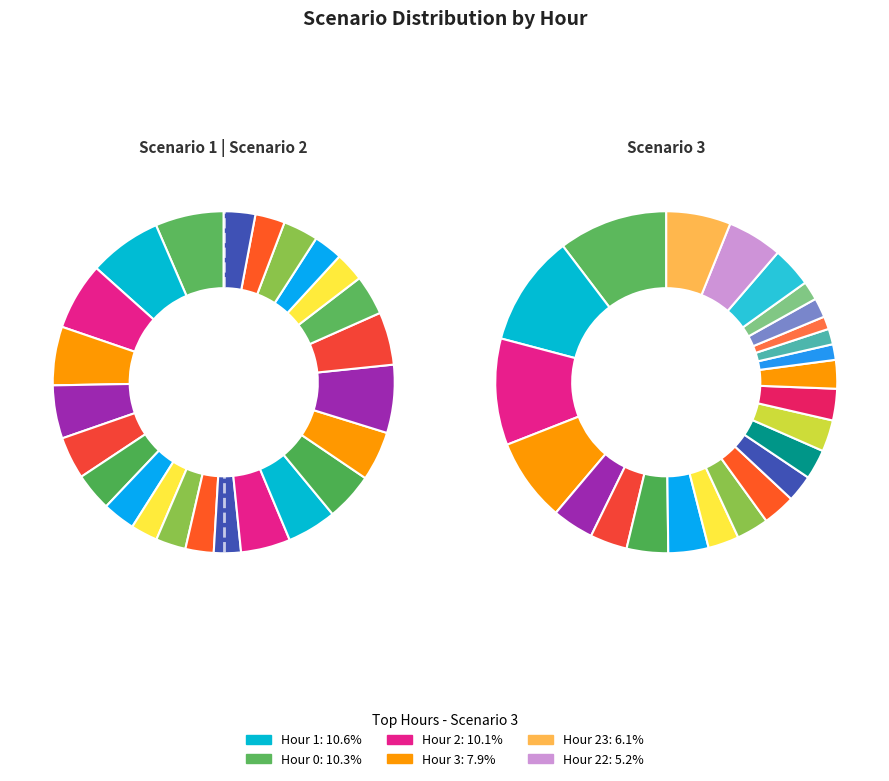

Which has a higher value, 1 or 10?

1